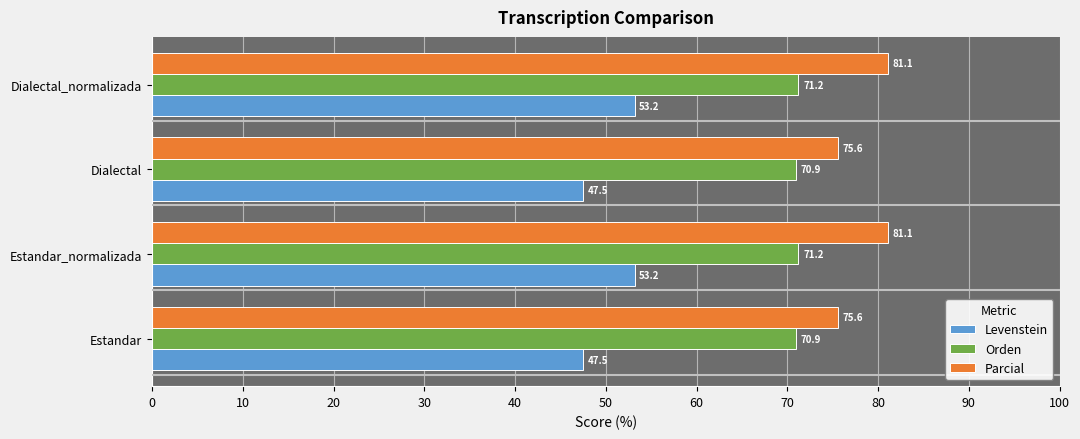

Rank the series by their maximum value, from lowest to highest.

Levenstein, Orden, Parcial